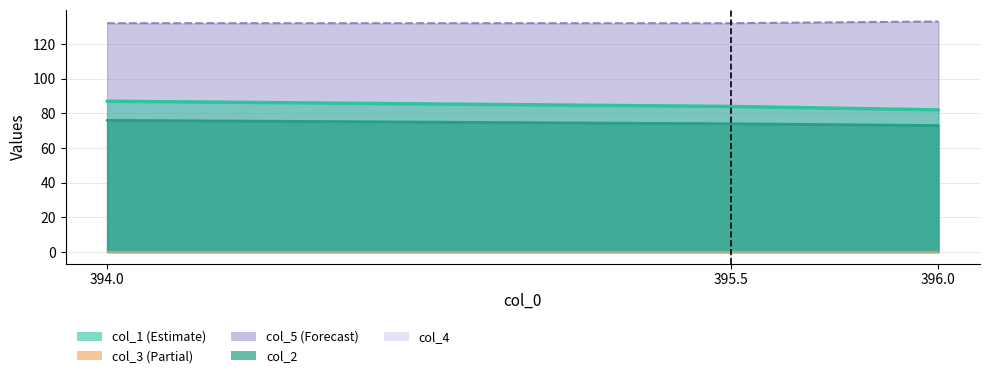

What is the value of the col_5 point at the 3rd from the left?

133